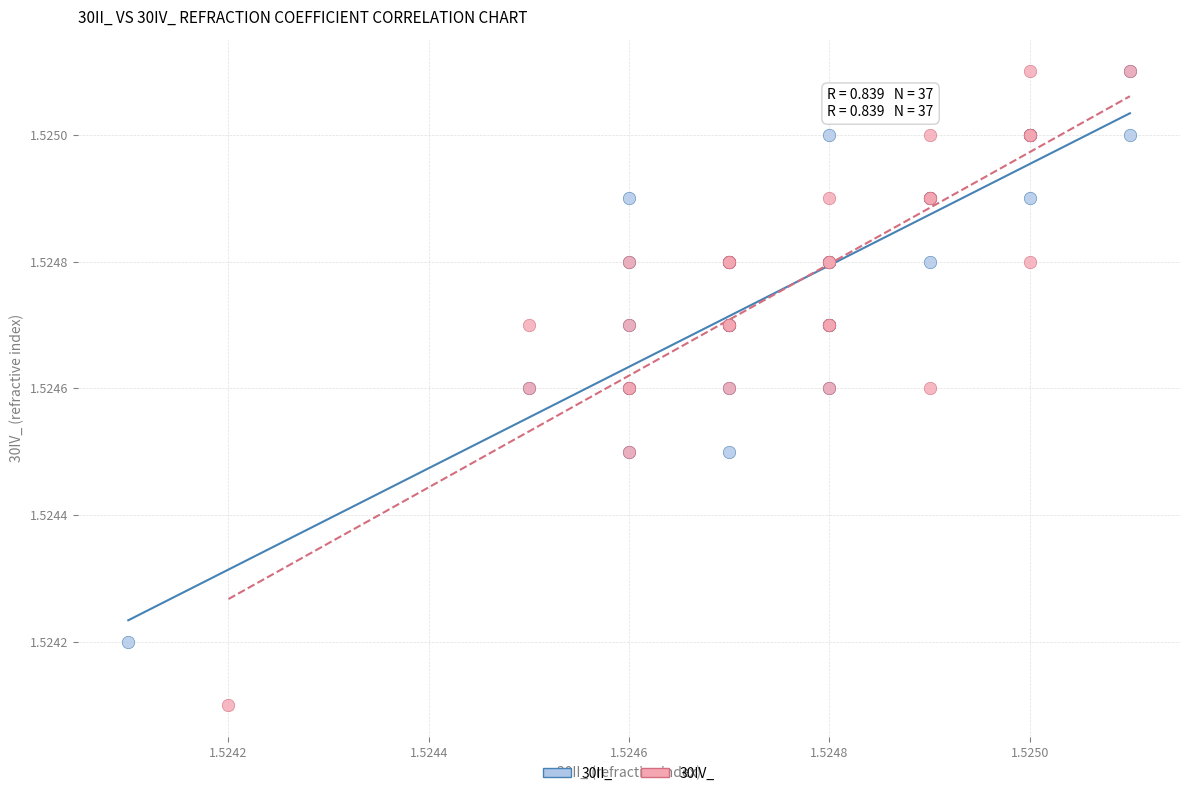

Which series contains the lowest Y value?

30IV_